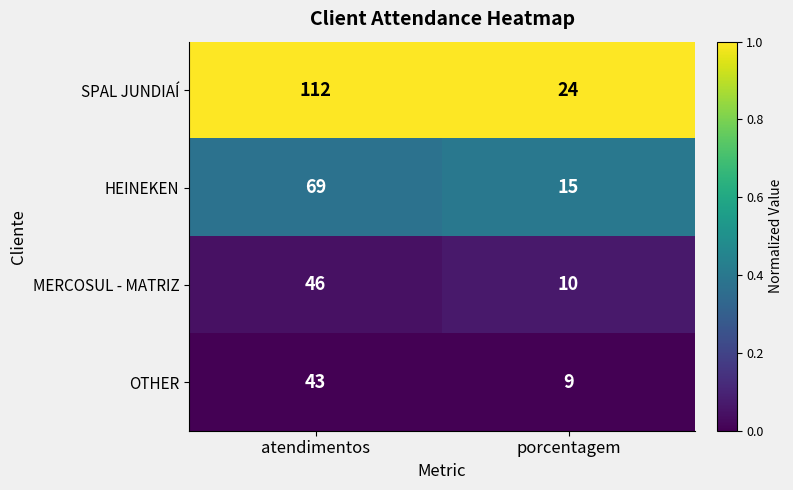

List the series in order of their peak value, lowest first.

OTHER, MERCOSUL - MATRIZ, HEINEKEN, SPAL JUNDIAÍ